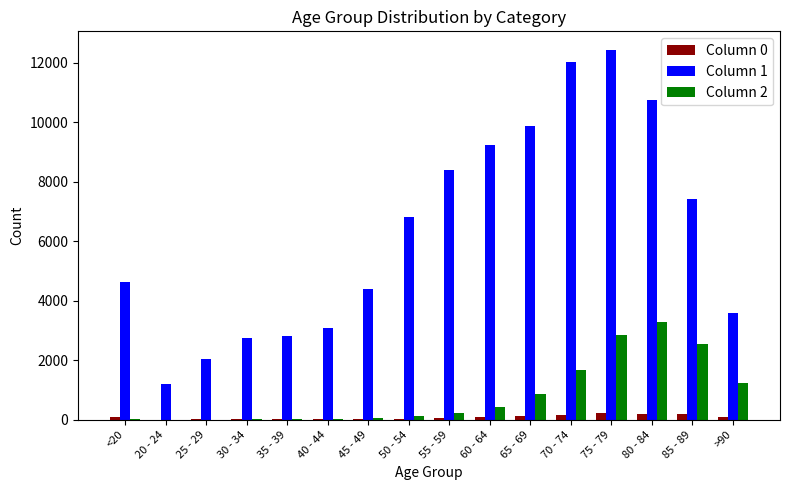

What is the maximum value shown in the chart?

12434